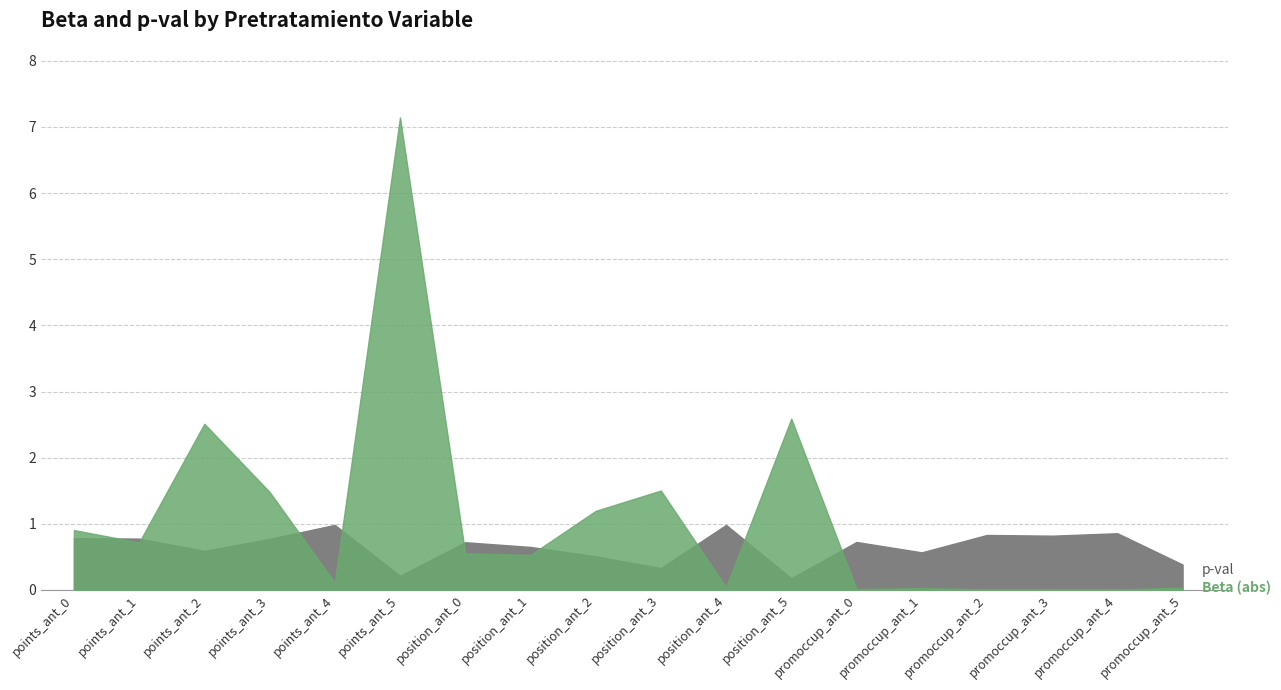

How many lines are shown in the chart?

2